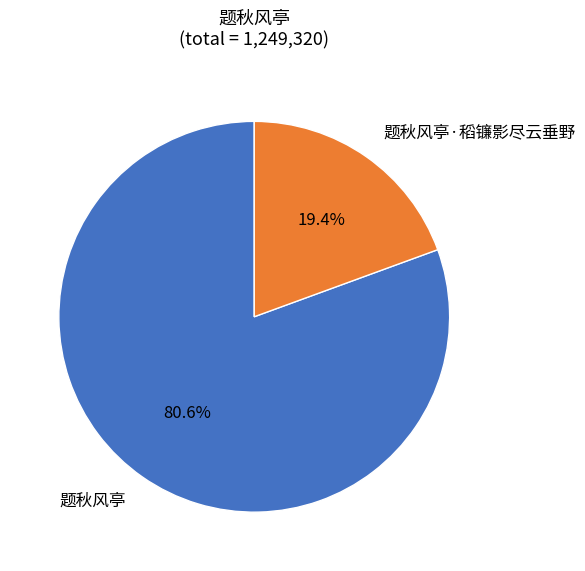

True or false: 题秋风亭 accounts for 93% of the total.

False